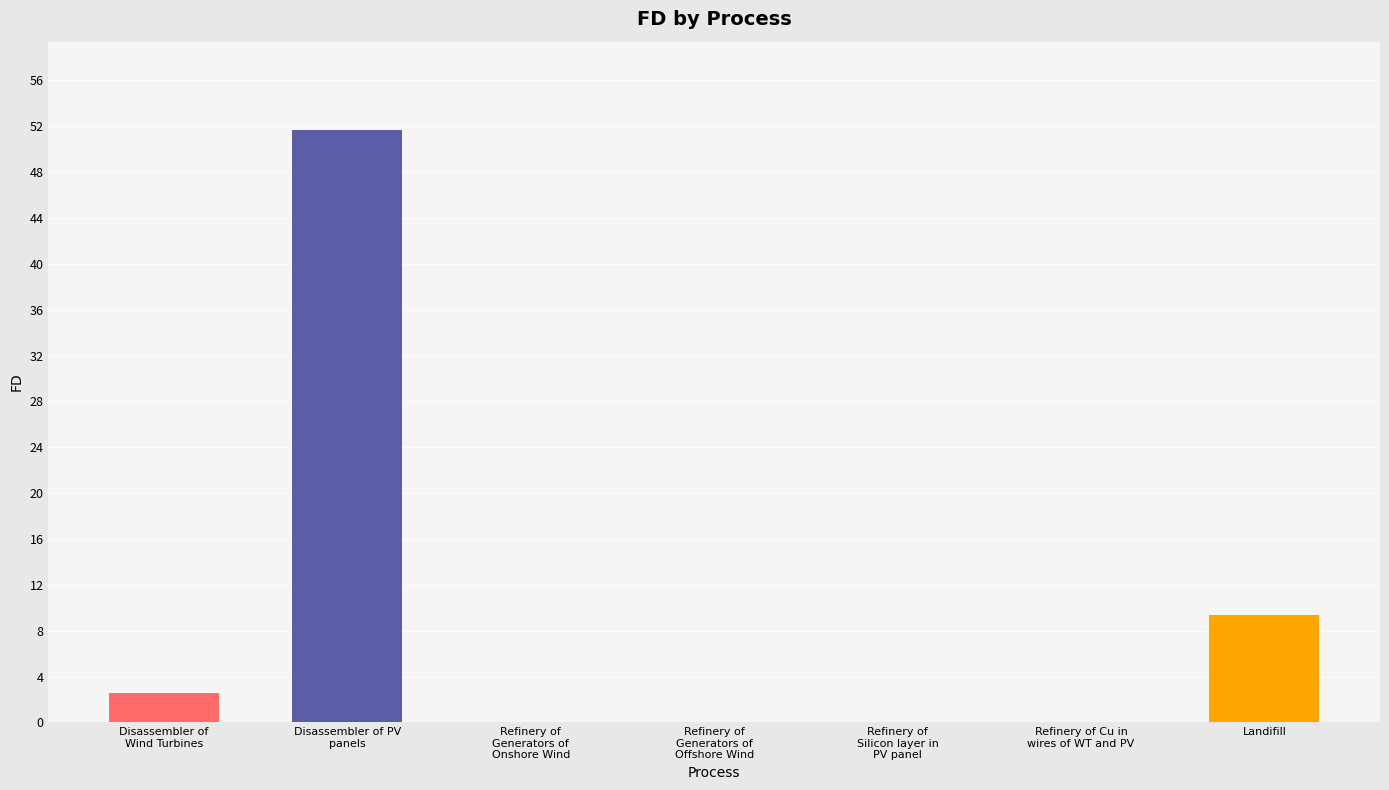

What is the sum of all values?

63.5